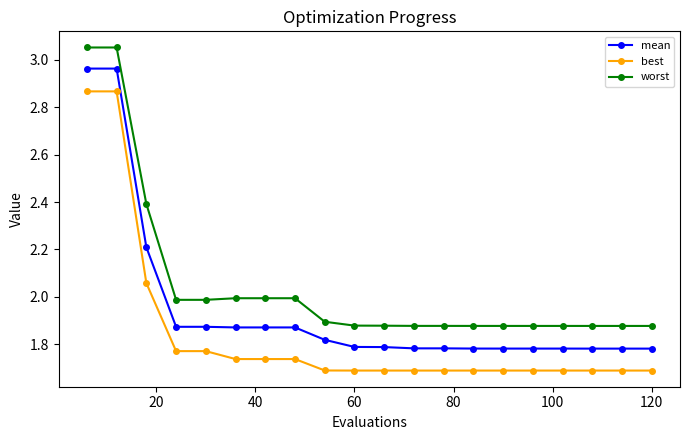

What is the difference between the maximum and minimum values in the mean series?

1.2